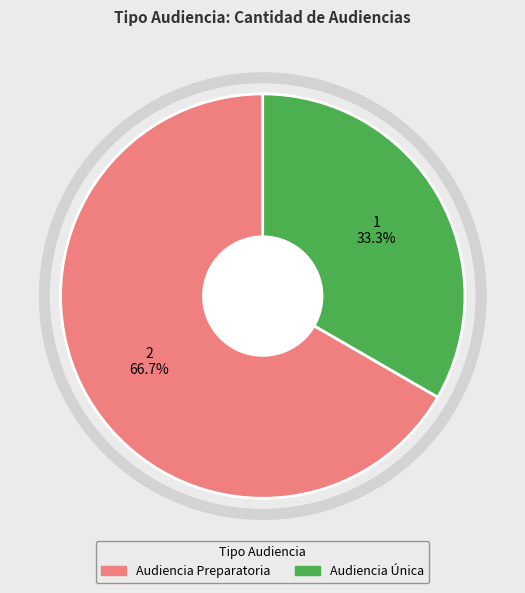

Which category accounts for the majority?

Audiencia Preparatoria